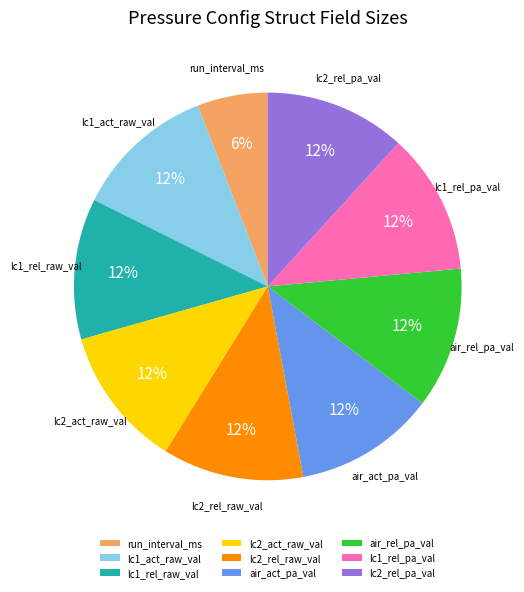

What percentage is the lc2_act_raw_val slice, to the nearest percent?

12%